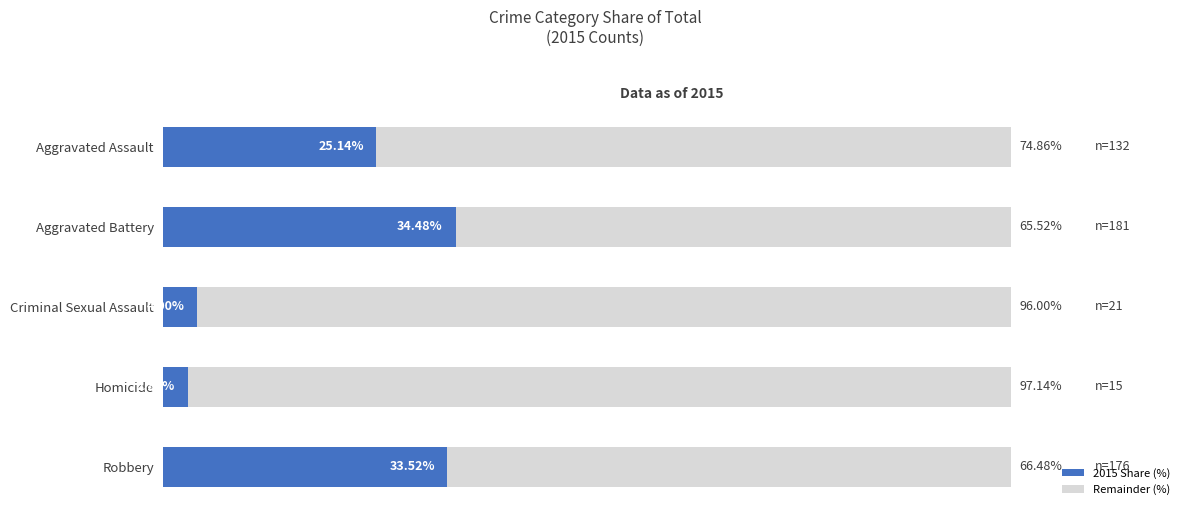

At which label is 2015 Share (%) closest to 18?

Aggravated Assault